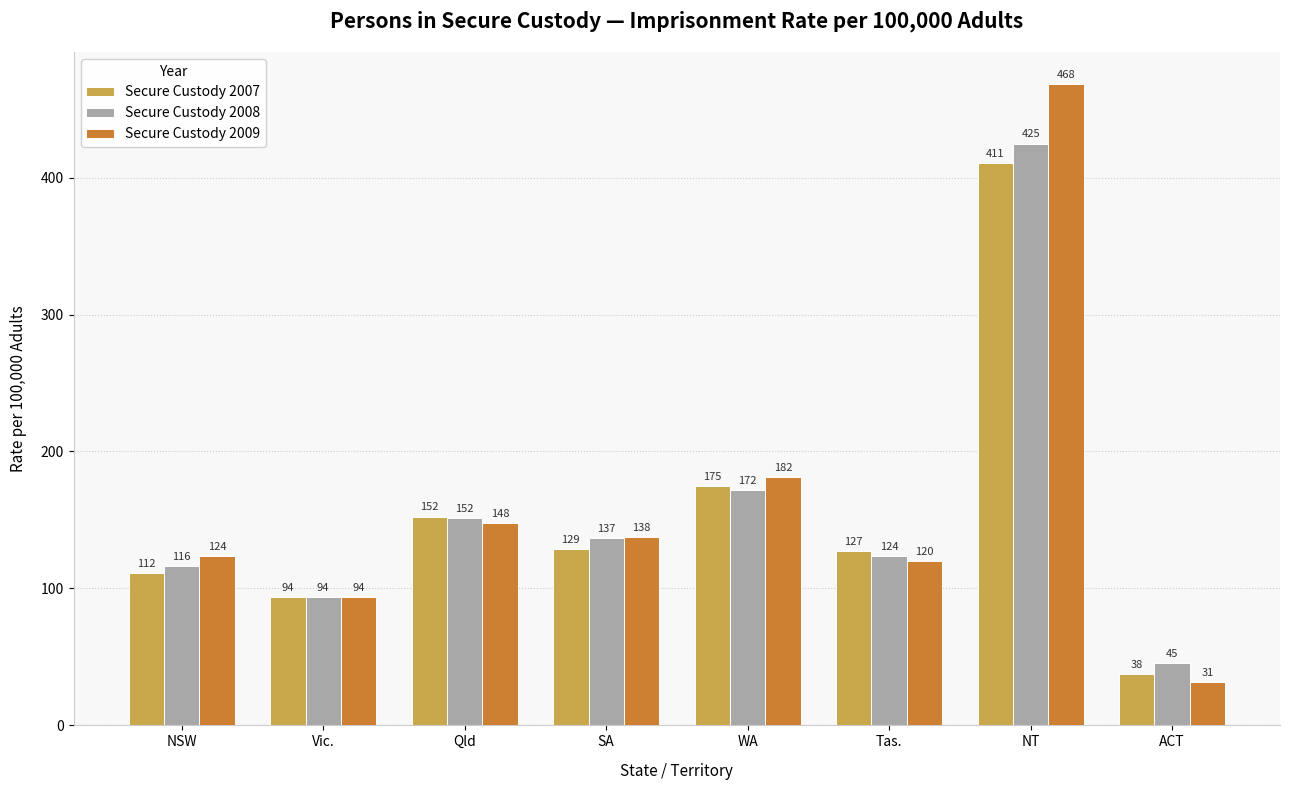

What is the label of the 5th bar from the right?

SA